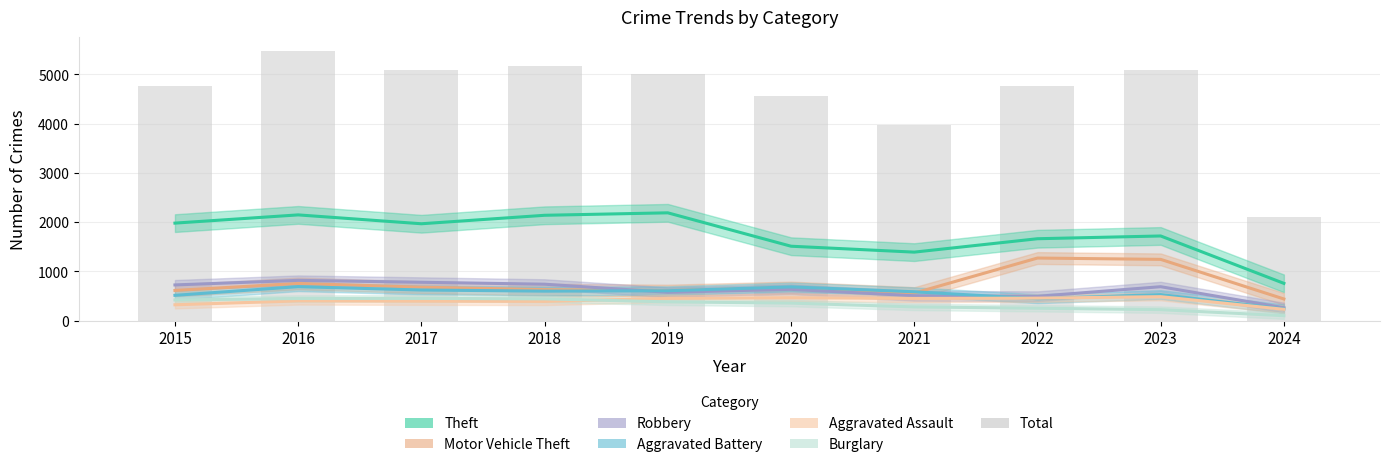

What is the average value of the Theft series?

1747